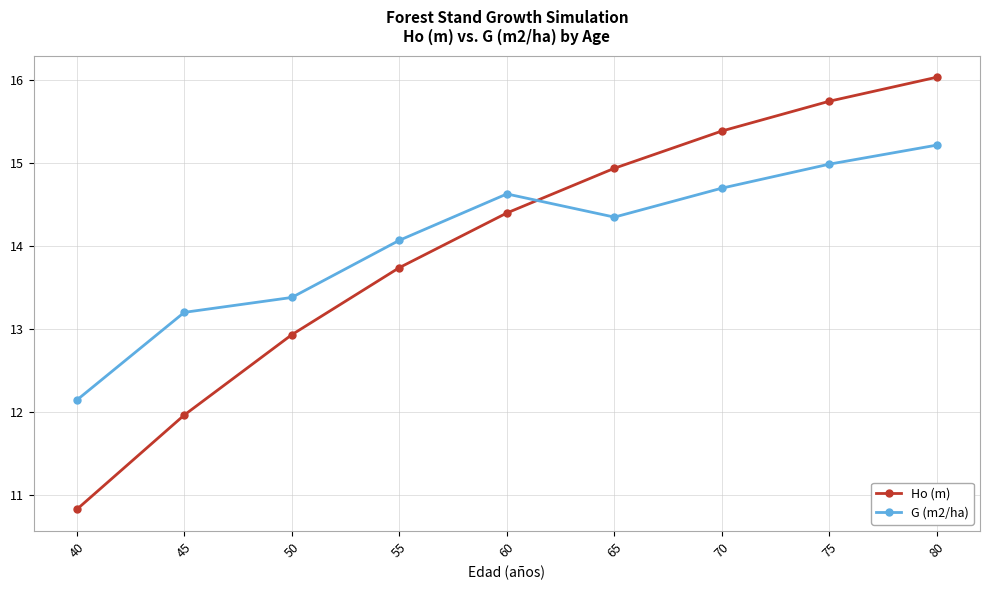

True or false: G (m2/ha) has a value of 8.1 at 75.

False